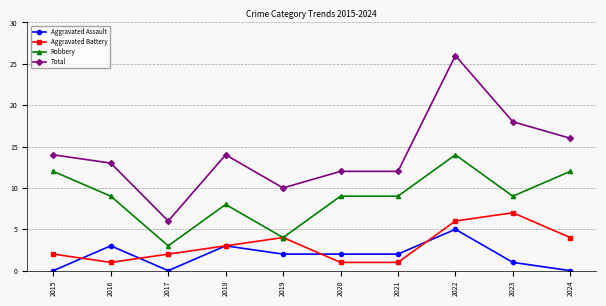

Is it true that Total equals 41 at 2022?

False